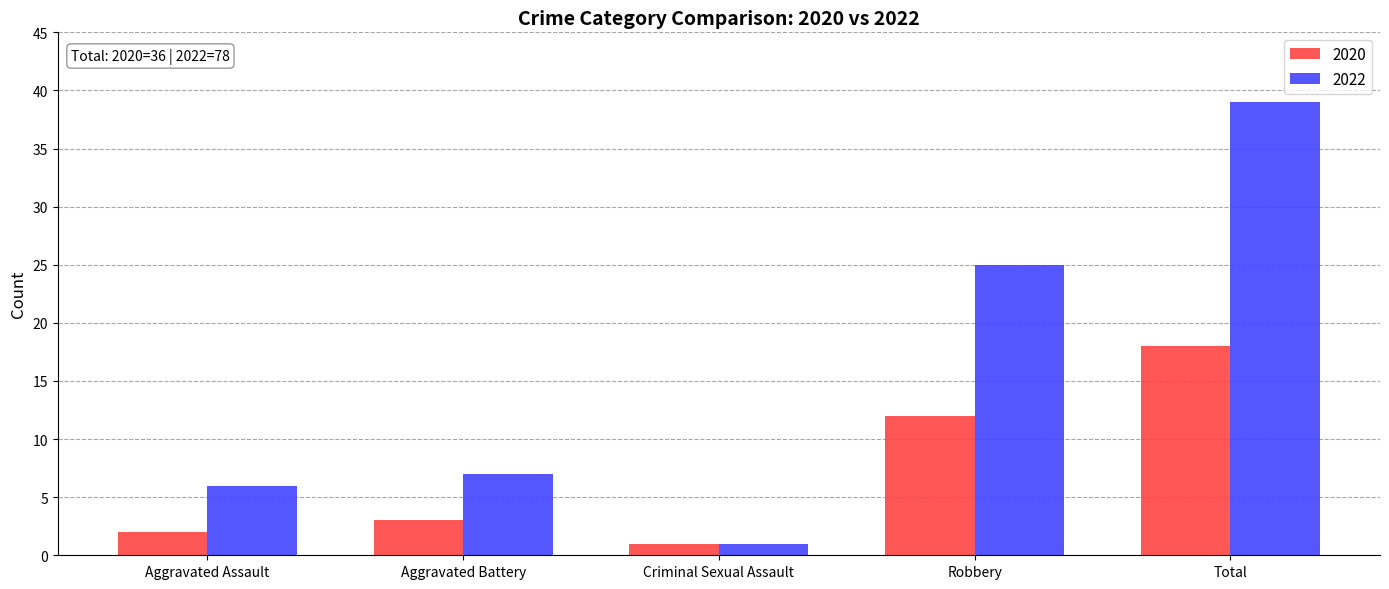

How many series are shown in this chart?

2